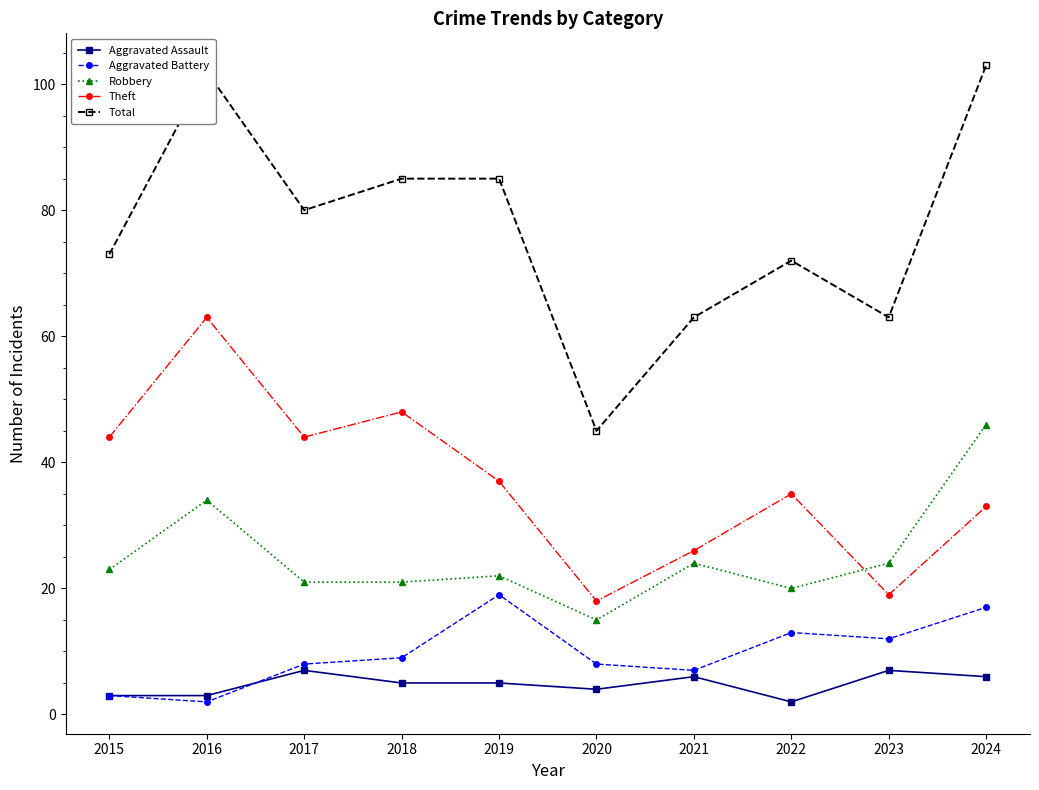

What is the difference between the second highest and minimum values in the Total series?

57